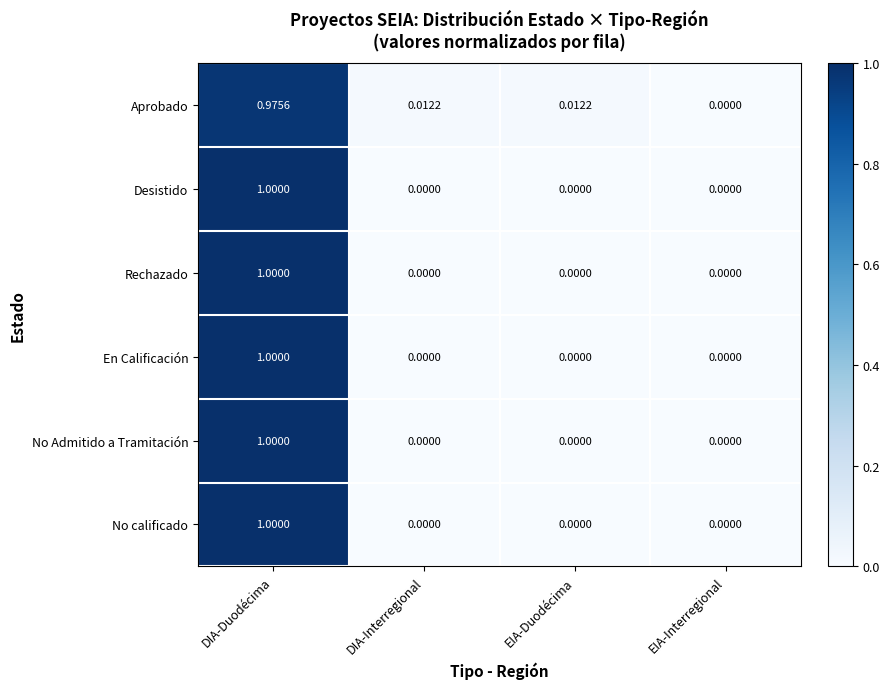

What is the maximum value shown in the chart?

1.0